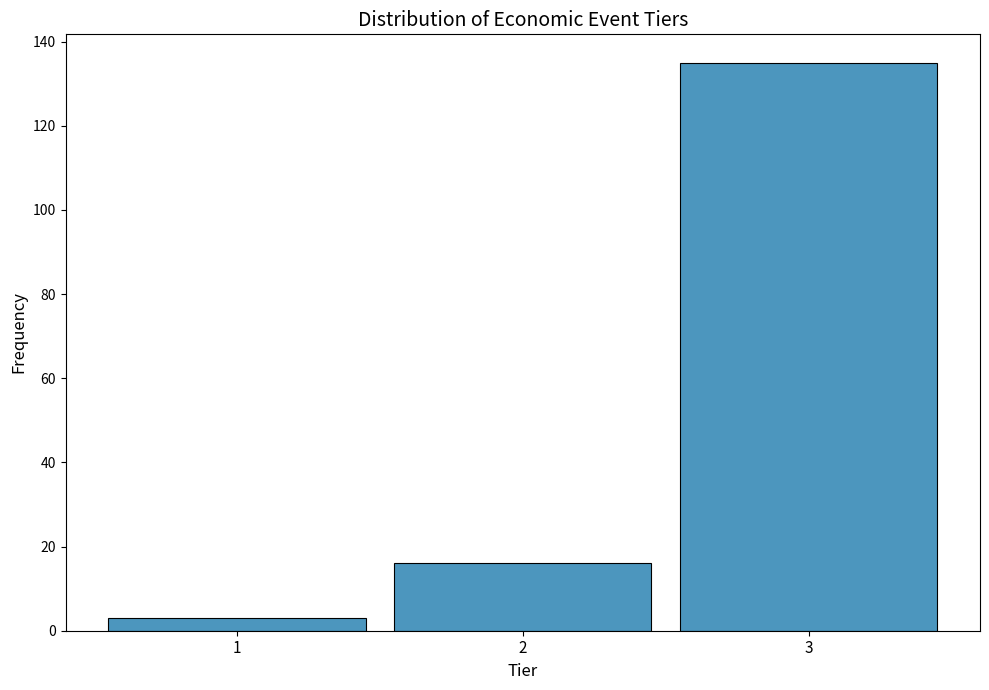

Reading left to right, transcribe all the data shown in this chart.

3	16	135